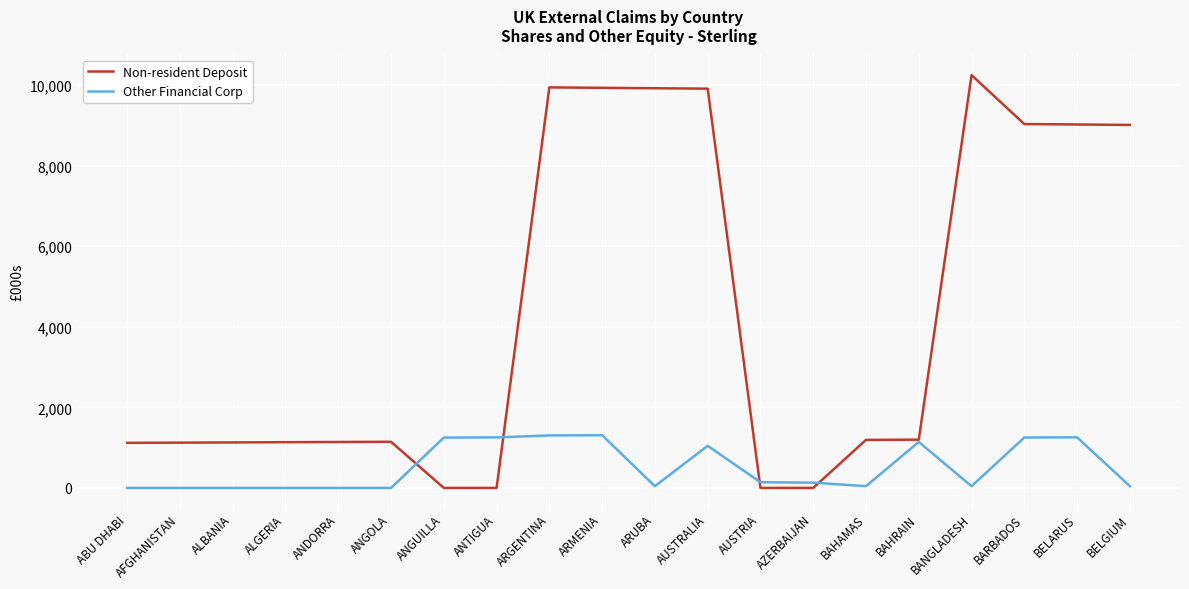

After their last crossing, which series has the higher values: Non-resident Deposit or Other Financial Corp?

Non-resident Deposit